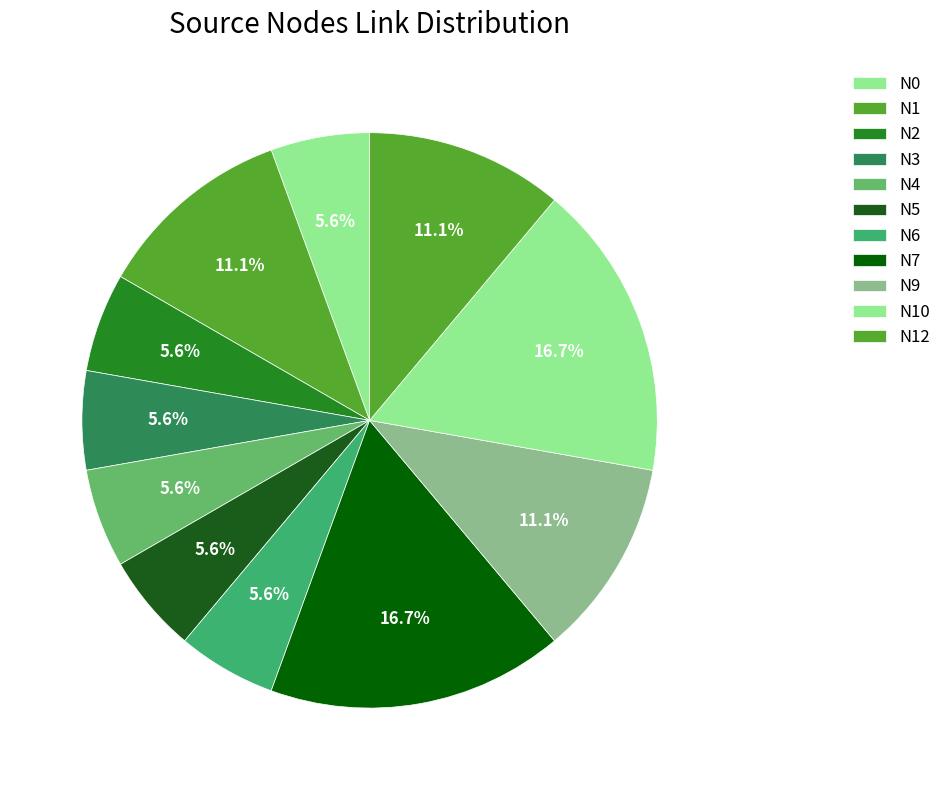

How many segments does this pie chart have?

11